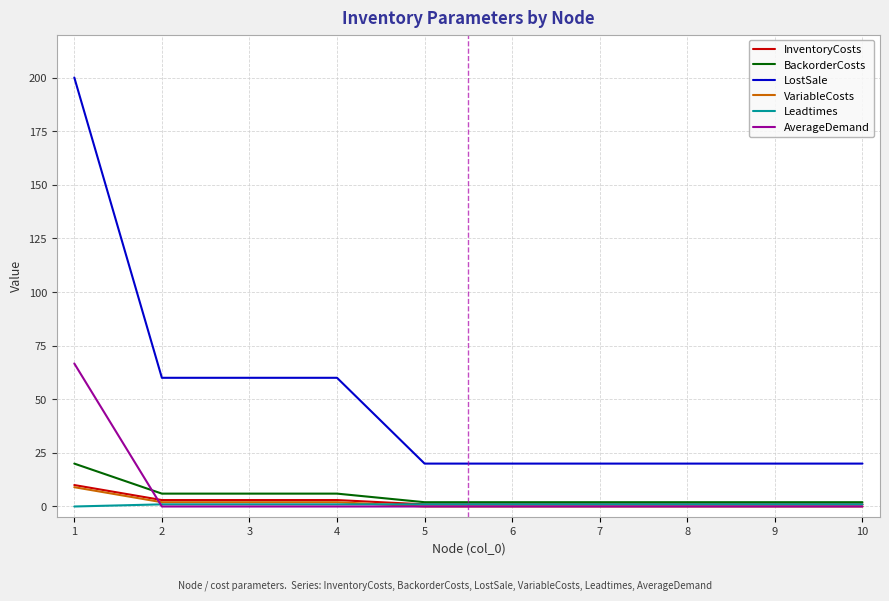

How many categories are shown in the chart?

10